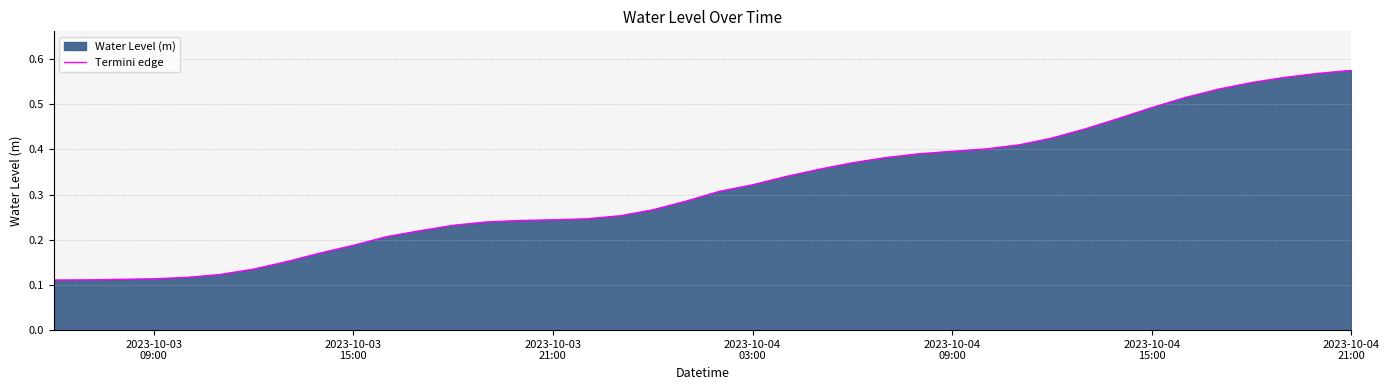

How many lines are shown in the chart?

1